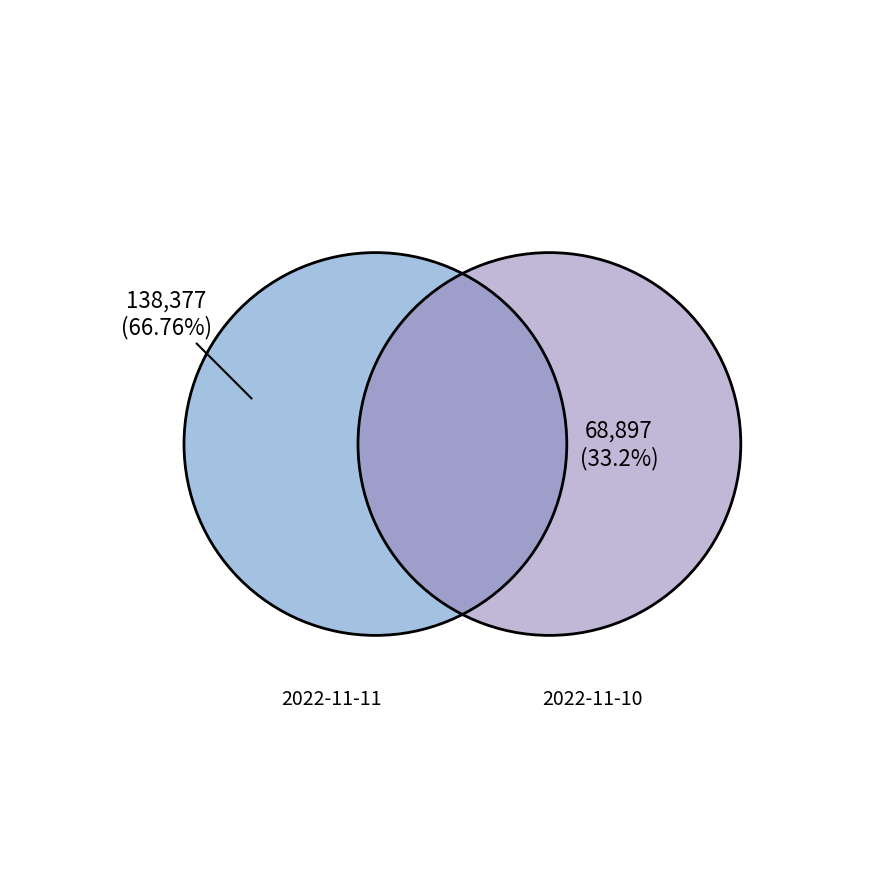

What percentage is the 2022-11-10 slice, to the nearest percent?

33%